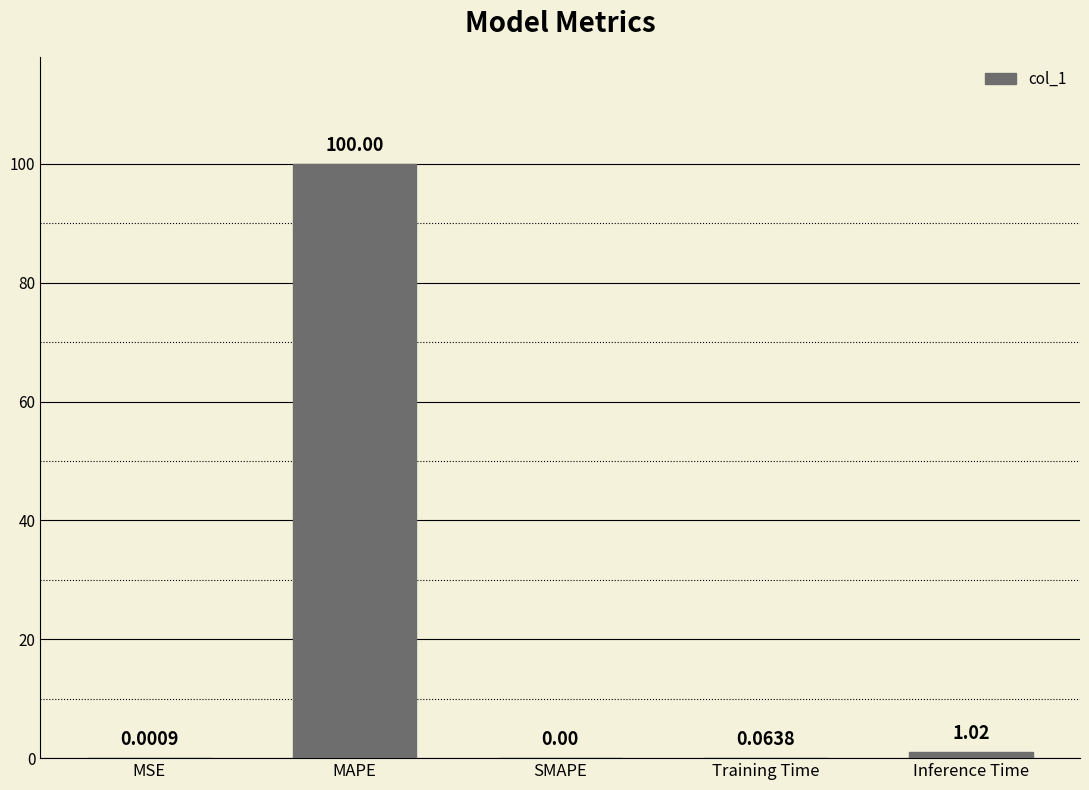

Between SMAPE and MAPE, which is larger?

MAPE